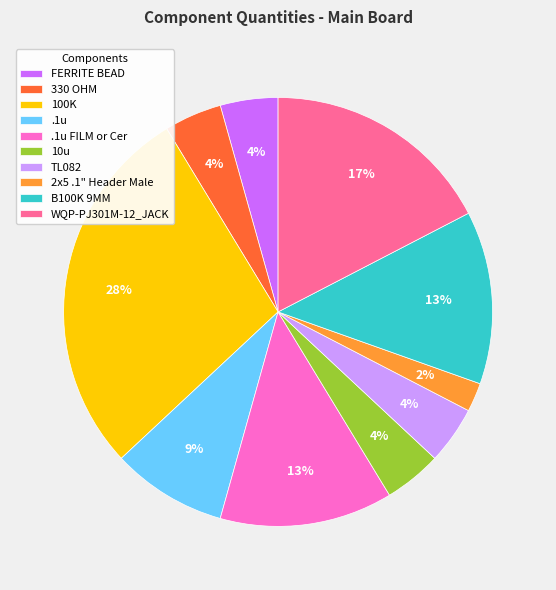

Combined, do WQP-PJ301M-12_JACK and .1u FILM or Cer account for over 50%?

No